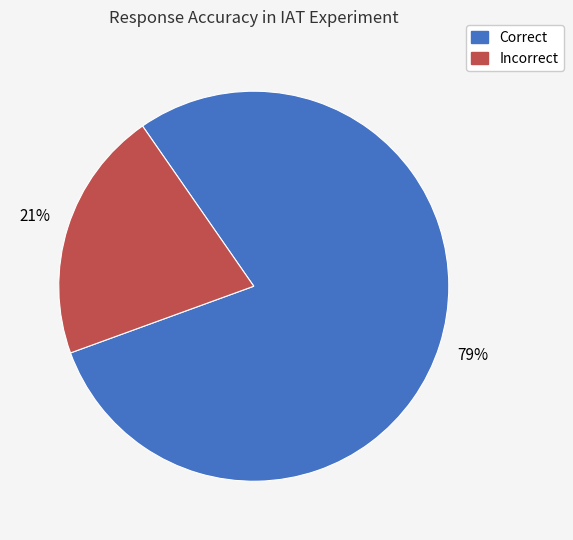

Which category accounts for the majority?

Correct